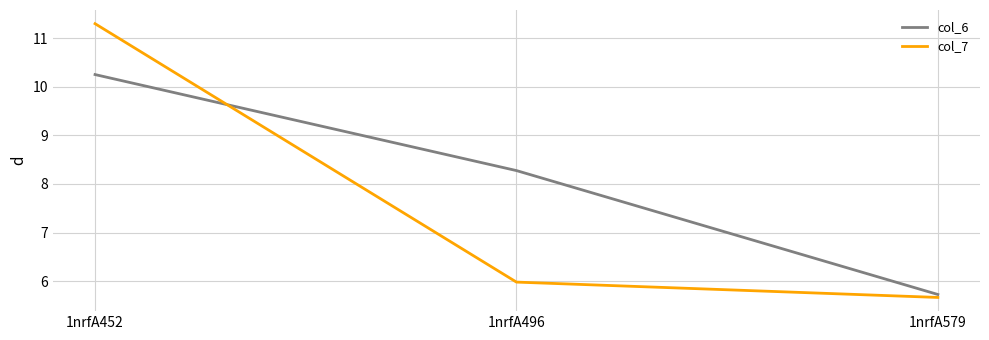

Rank the series by their maximum value, from lowest to highest.

col_6, col_7